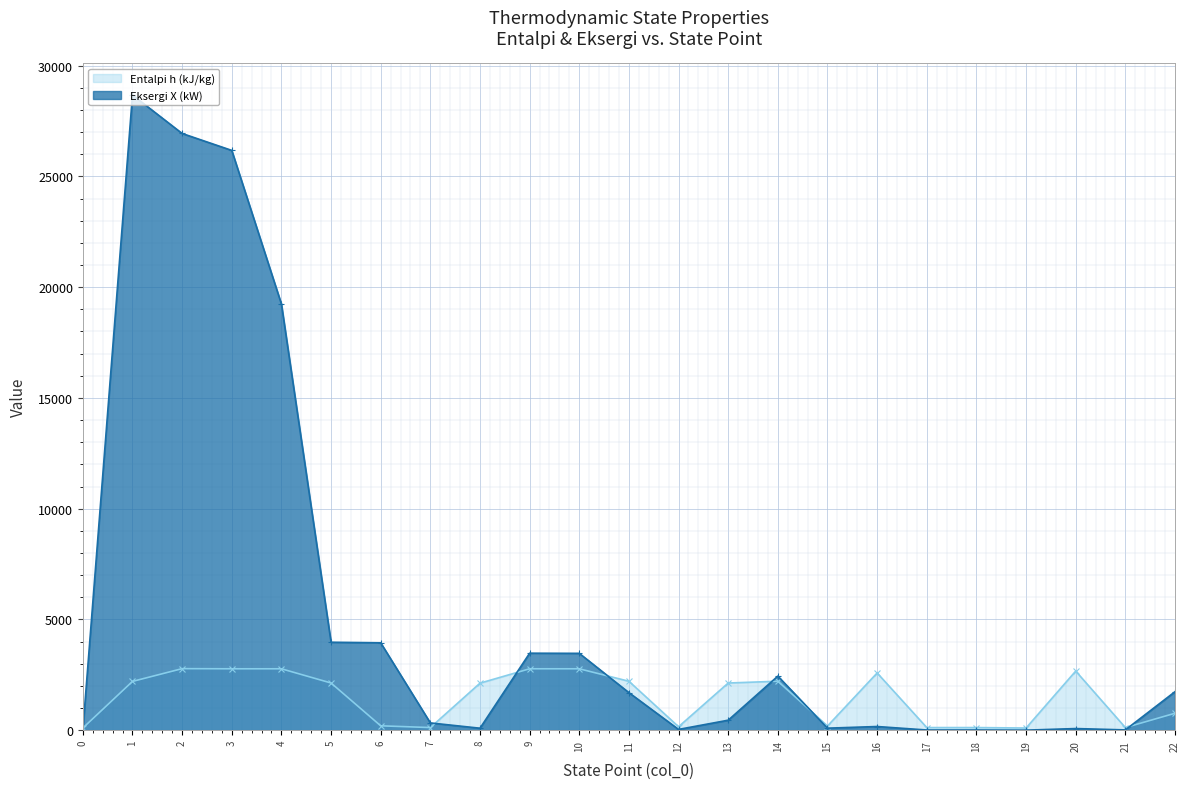

Where does the Eksergi X (kW) series first go above 450?

1